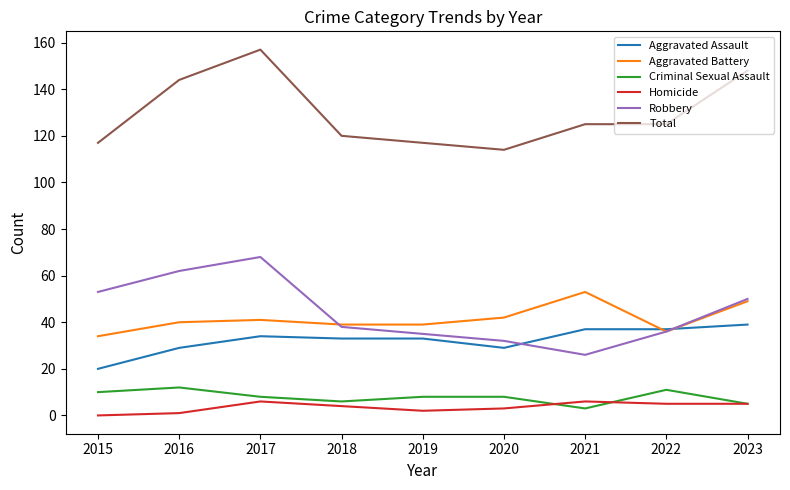

Is it true that Aggravated Assault equals 10 at 2017?

False